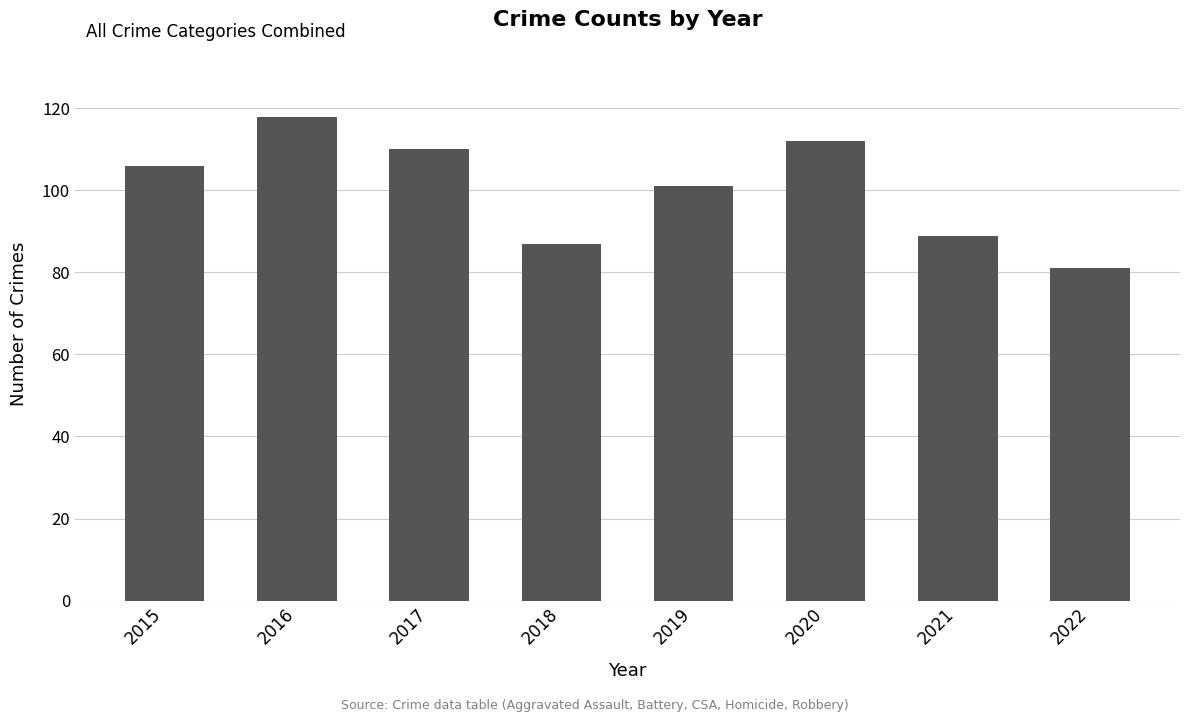

At which label is the value closest to 99?

2019